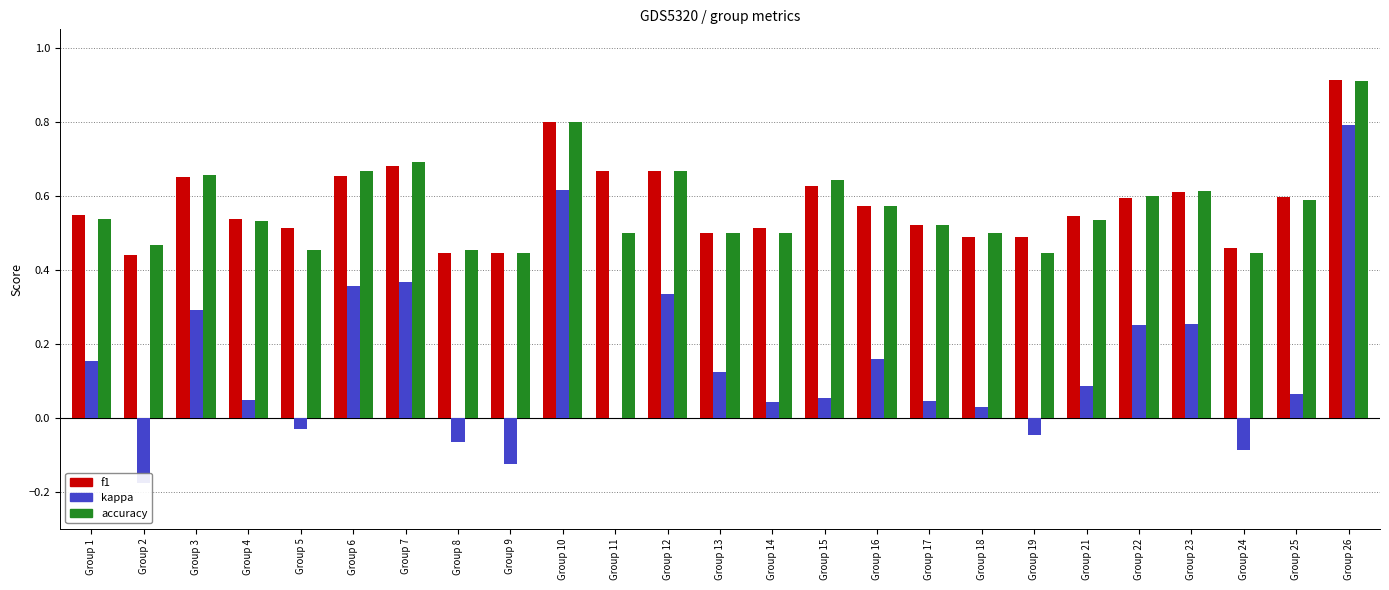

Between Group 11 and Group 24, which series saw the biggest shift?

f1